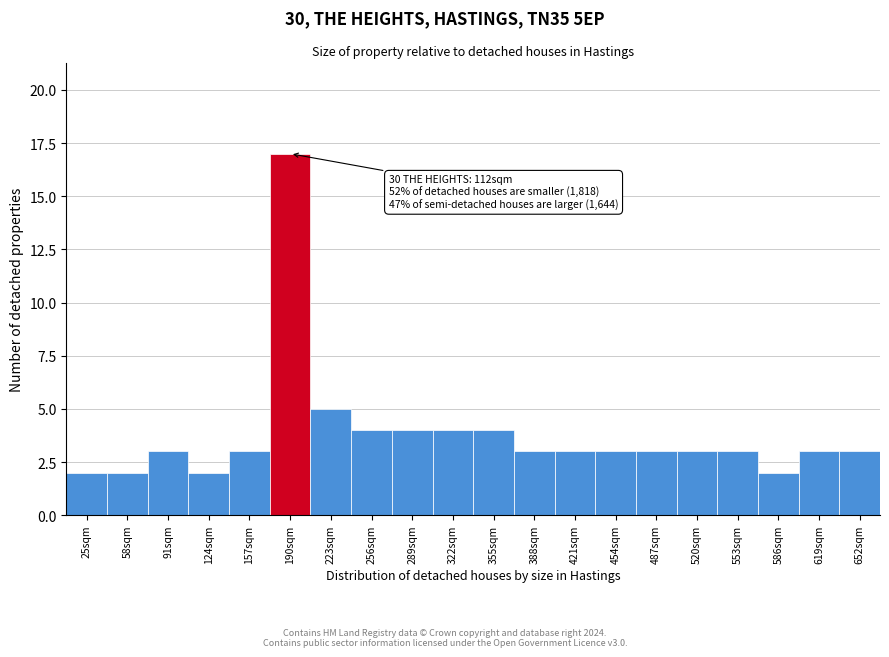

Reading left to right, transcribe all the data shown in this chart.

25sqm=2	58sqm=2	91sqm=3	124sqm=2	157sqm=3	190sqm=17	223sqm=5	256sqm=4	289sqm=4	322sqm=4	355sqm=4	388sqm=3	421sqm=3	454sqm=3	487sqm=3	520sqm=3	553sqm=3	586sqm=2	619sqm=3	652sqm=3